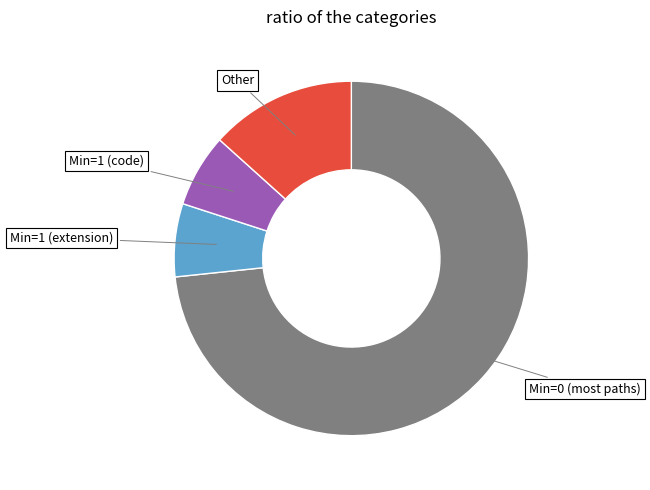

Is there a majority slice in this chart?

Yes